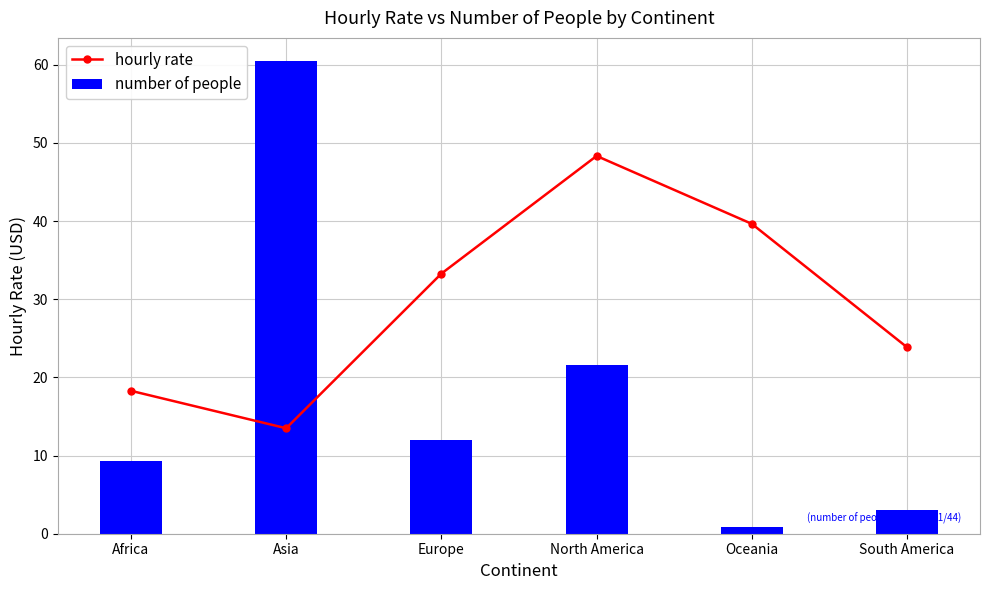

Does the chart contain stacked bars?

No